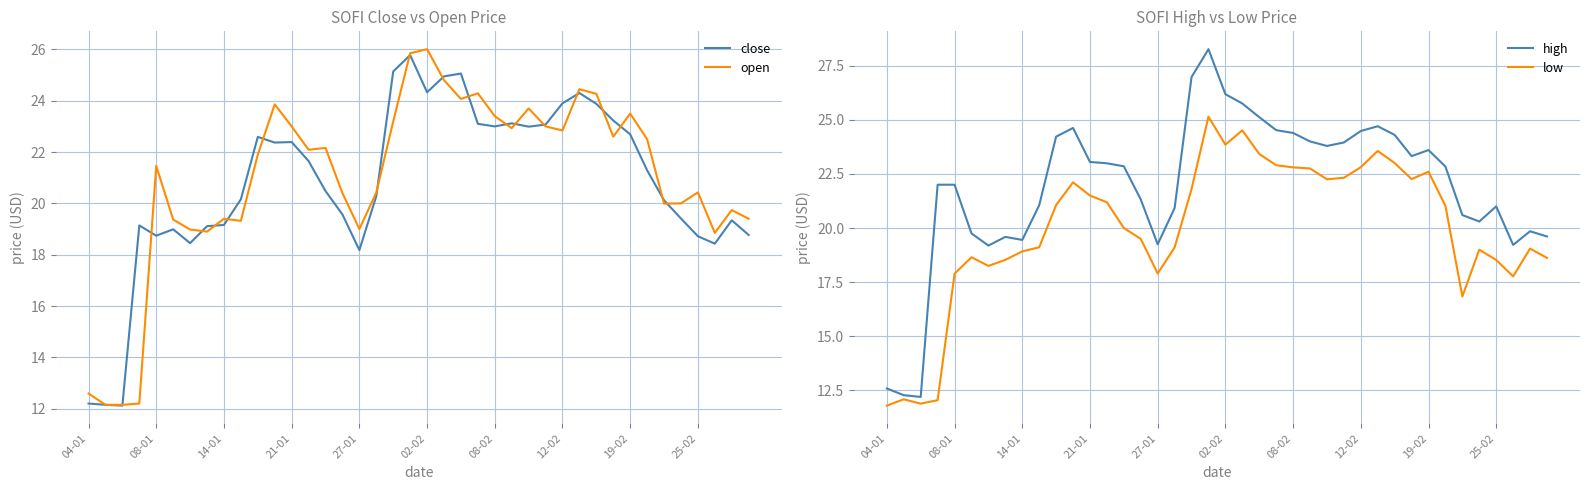

True or false: high and open intersect in this chart.

False